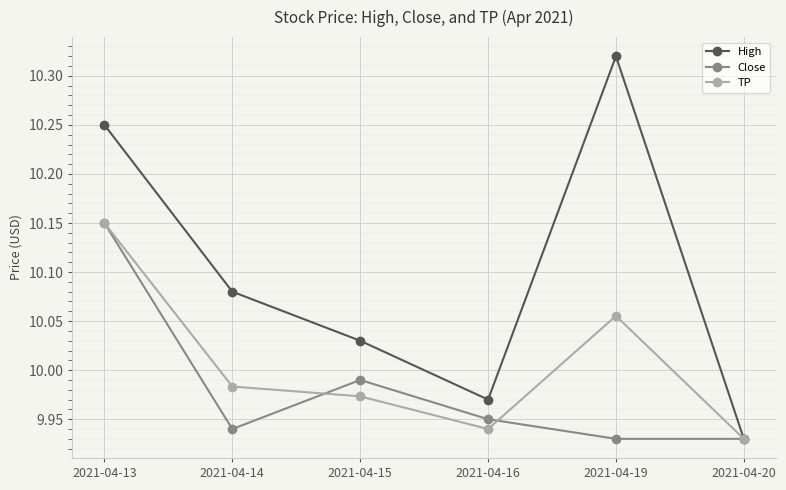

What are all the series names shown in the legend?

High, Close, TP